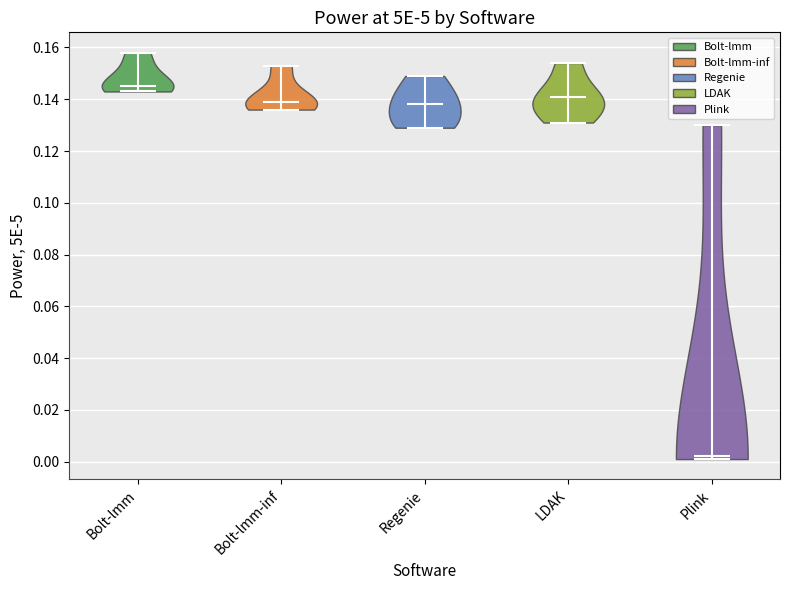

Reading left to right, read every violin against the y-axis: where its median line is, and the lowest and highest points it reaches. The values are not printed on the chart, so give them approximately, as read against the axis.

Bolt-lmm: median line 0.146, lowest point 0.144, highest point 0.158
Bolt-lmm-inf: median line 0.140, lowest point 0.136, highest point 0.154
Regenie: median line 0.138, lowest point 0.130, highest point 0.150
LDAK: median line 0.142, lowest point 0.132, highest point 0.154
Plink: median line 0.002, lowest point 0.002, highest point 0.130